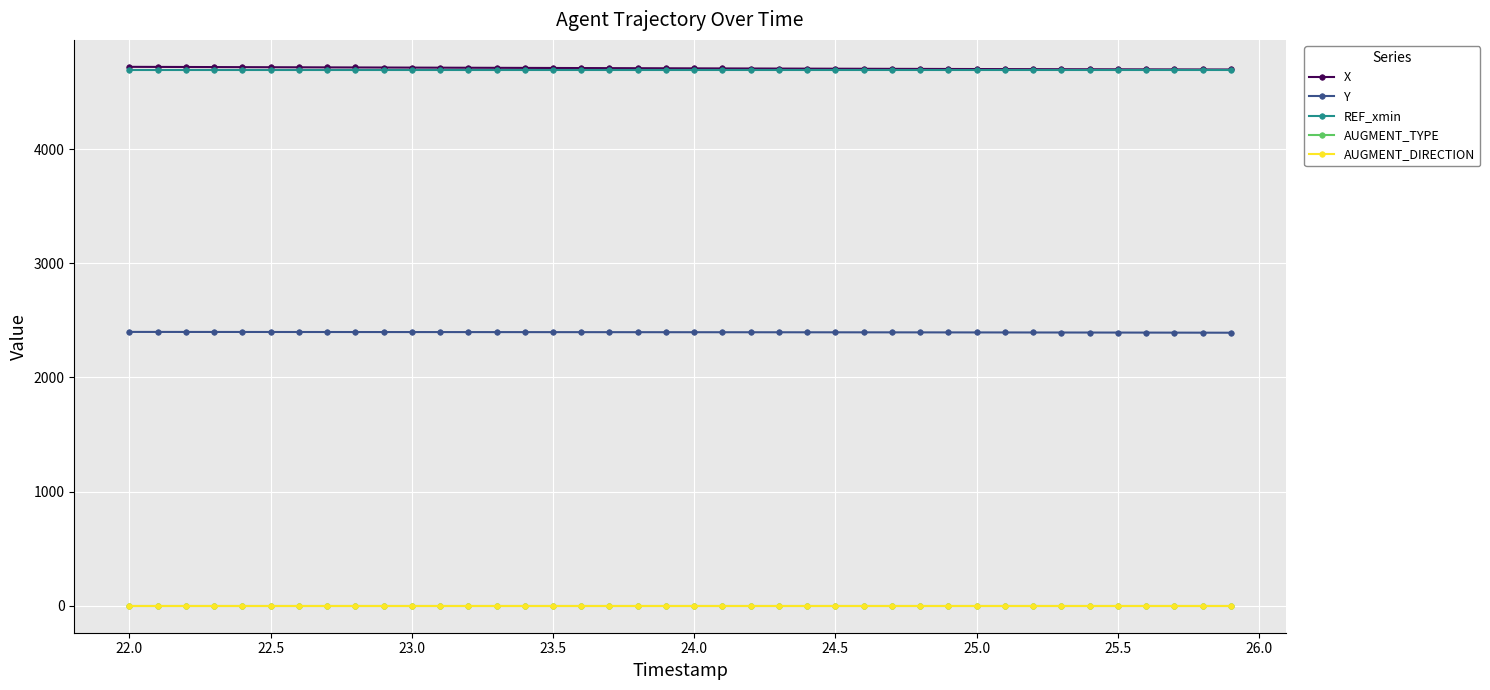

What is the value of the X point at the 5th from the left?

4717.6